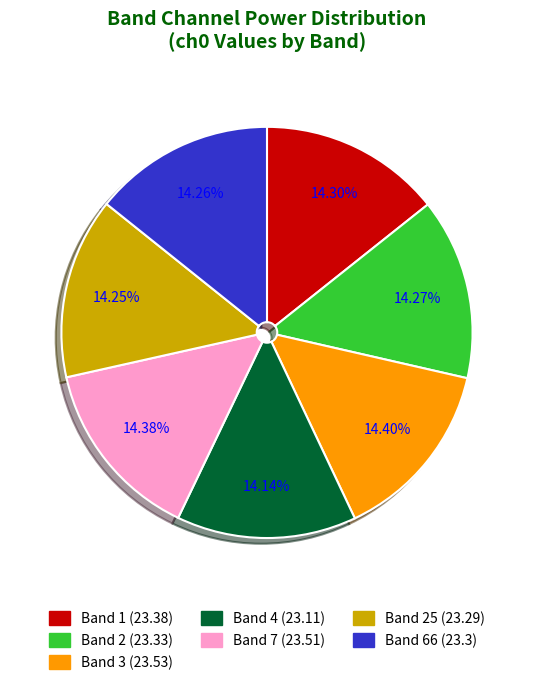

Is there any slice that represents more than half of the pie?

No